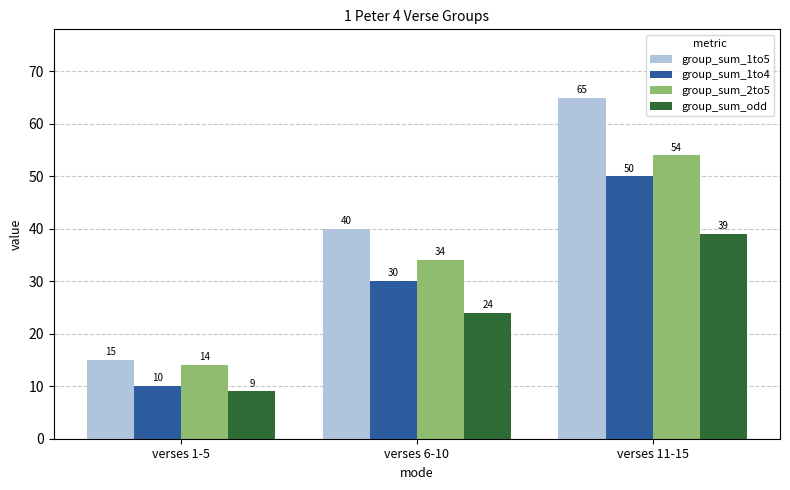

How many groups of bars are there?

3